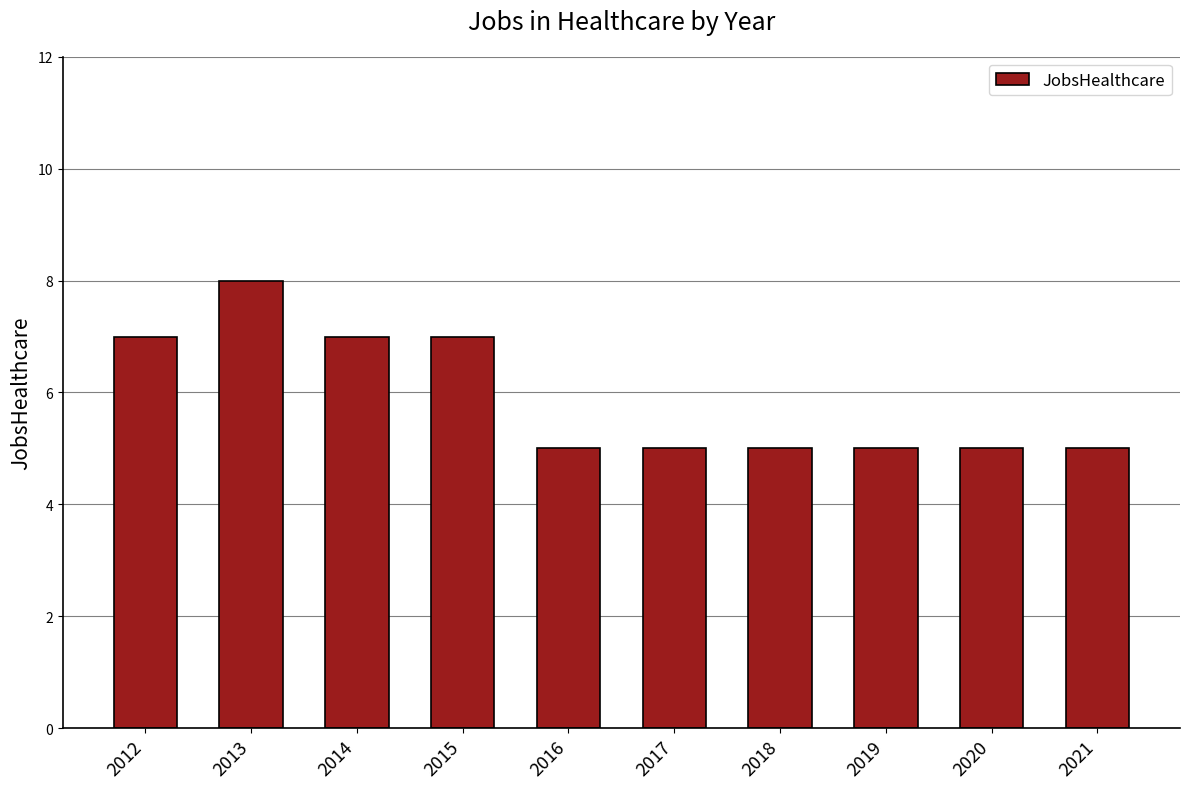

Is it true that the value at 2016 is 5?

True